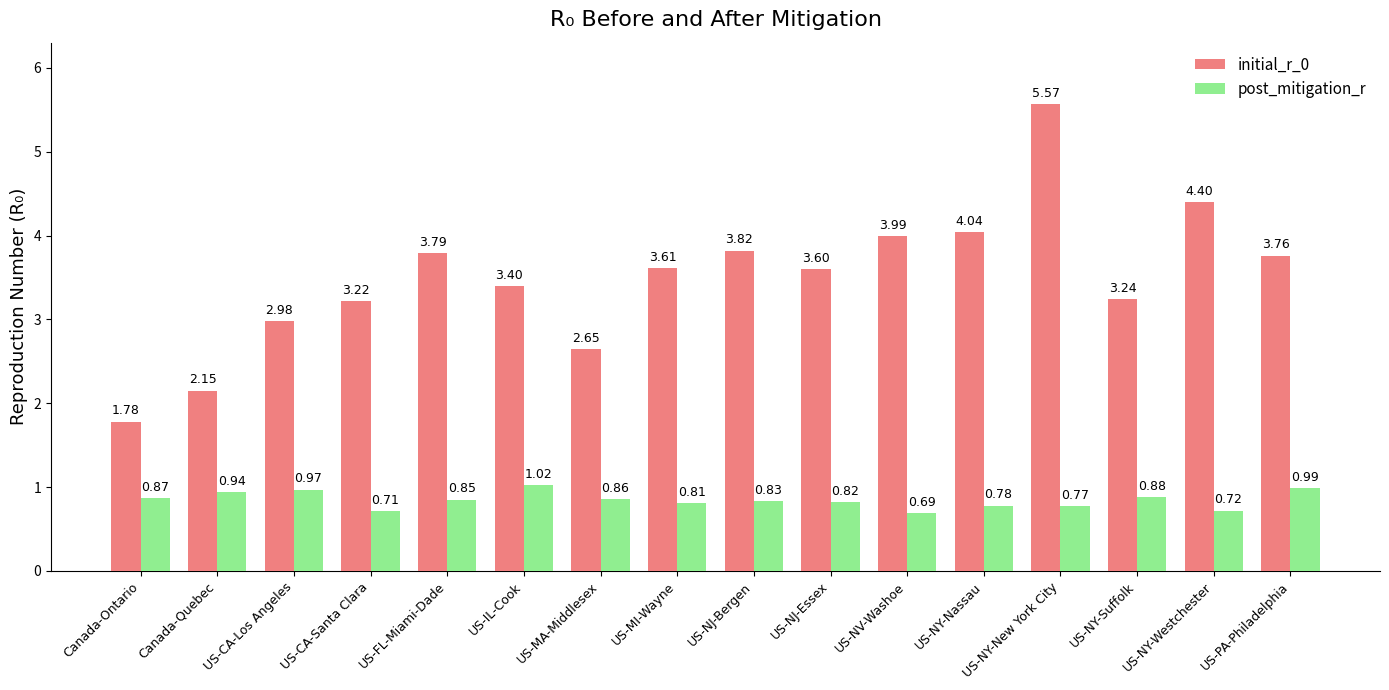

Which series has the largest total across all categories?

initial_r_0